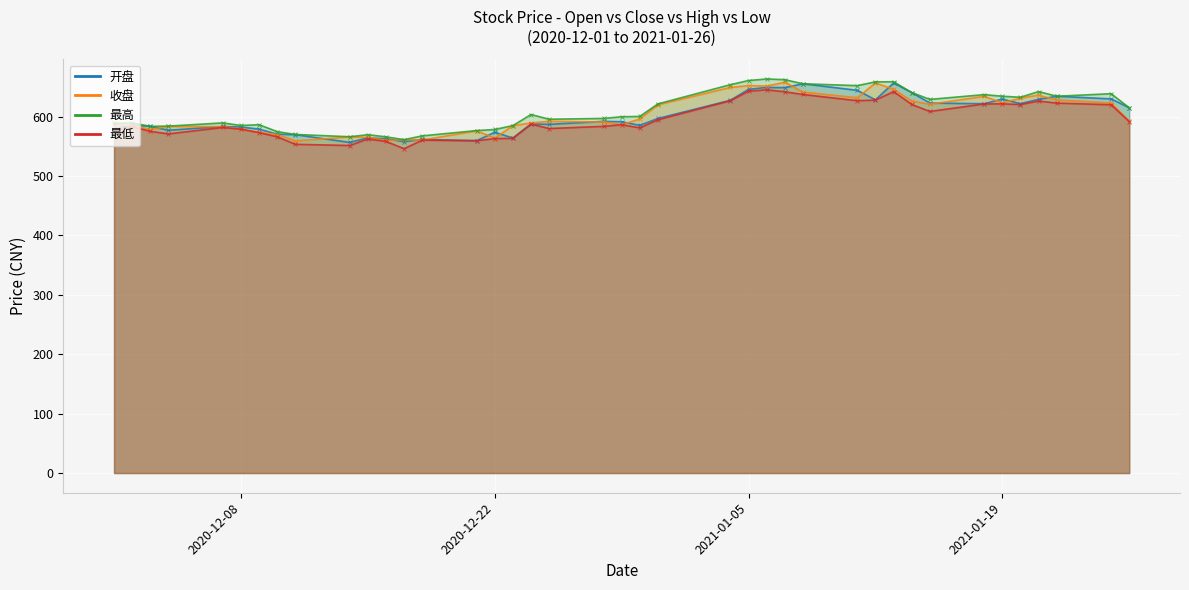

Rank the series by their maximum value, from highest to lowest.

最高, 收盘, 开盘, 最低